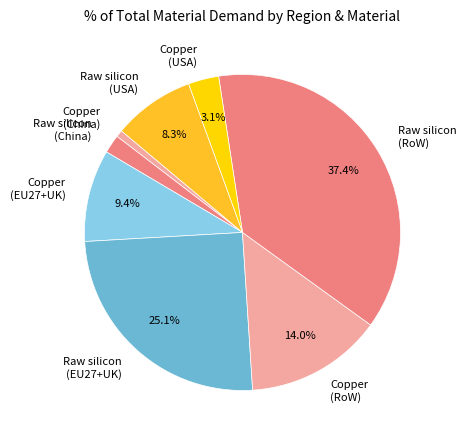

How many slices are in this pie chart?

8